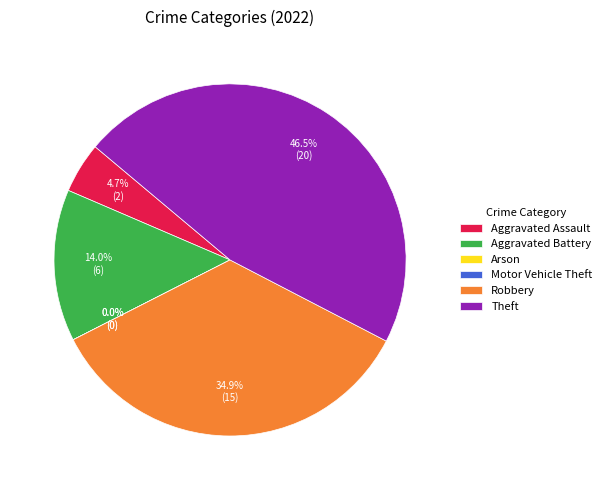

Is there any slice that represents more than half of the pie?

No